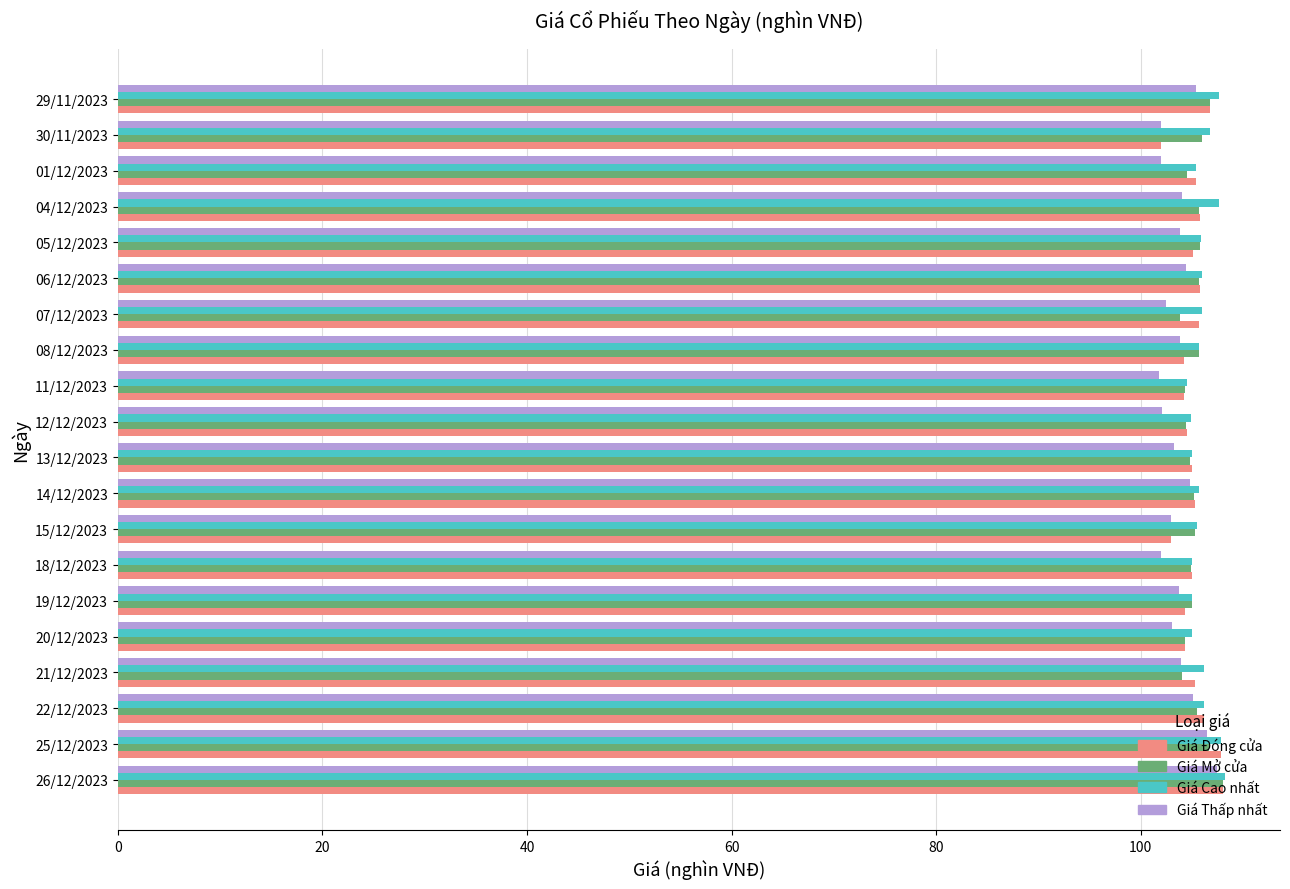

What is the difference between the maximum and minimum values in the Giá Cao nhất series?

3.7